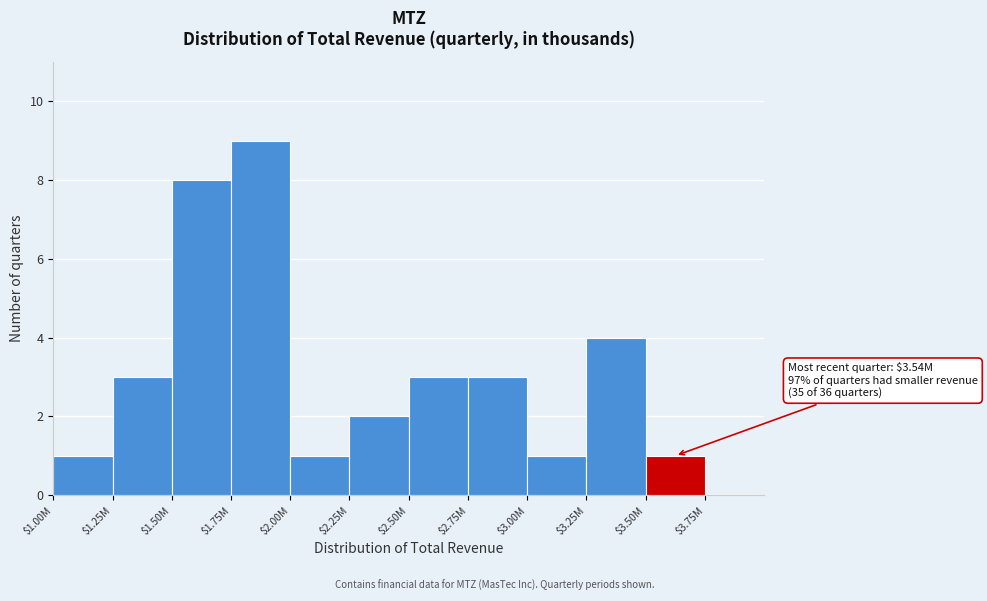

Is it true that the value at $2.25M is 1?

False